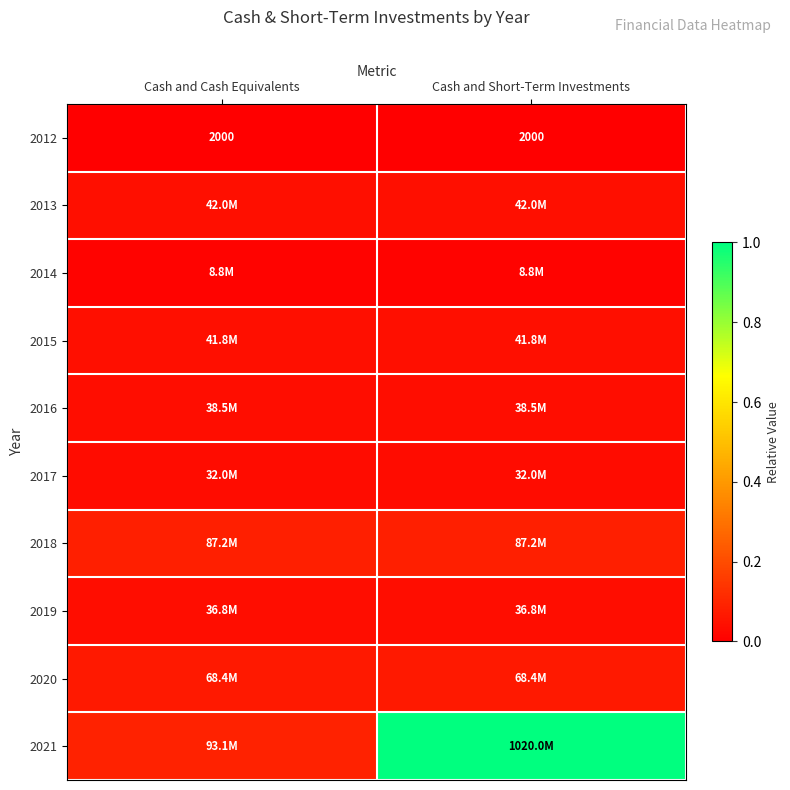

How many data points does each series have?

2